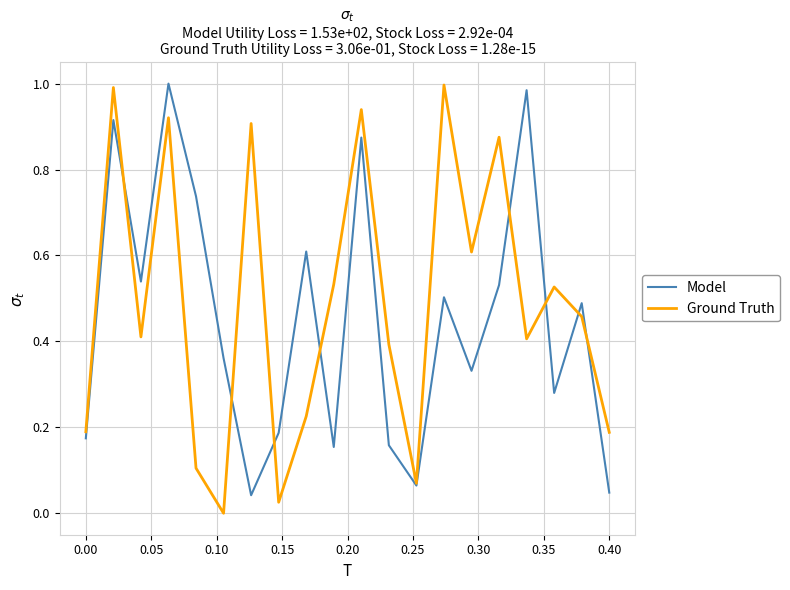

Does the chart display data point markers on the line(s)?

No